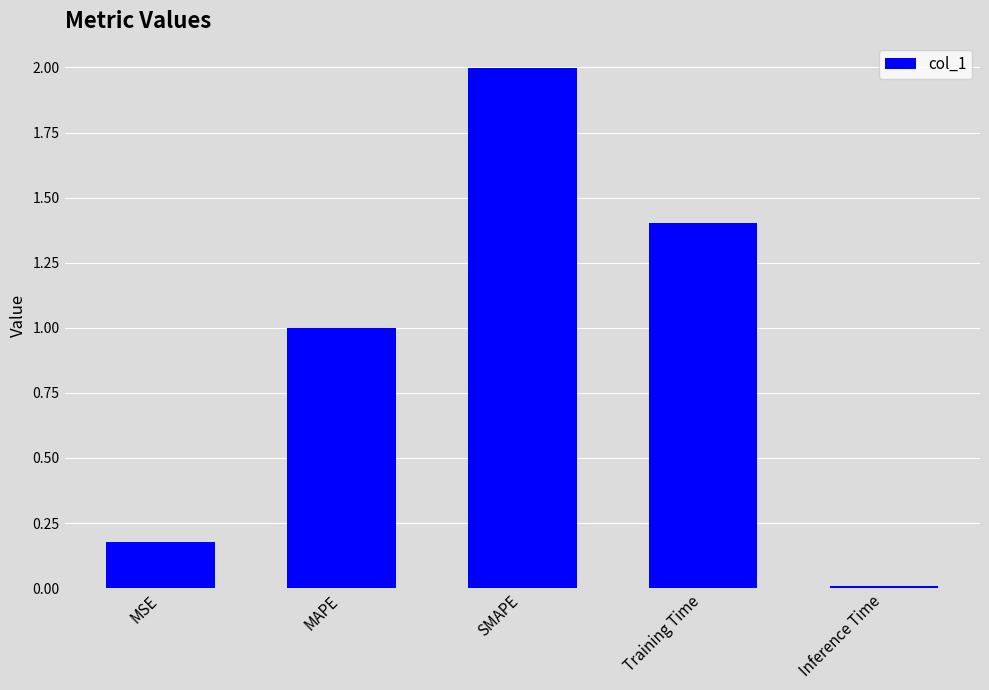

What is the ratio of the value at MSE to the value at Training Time?

0.1